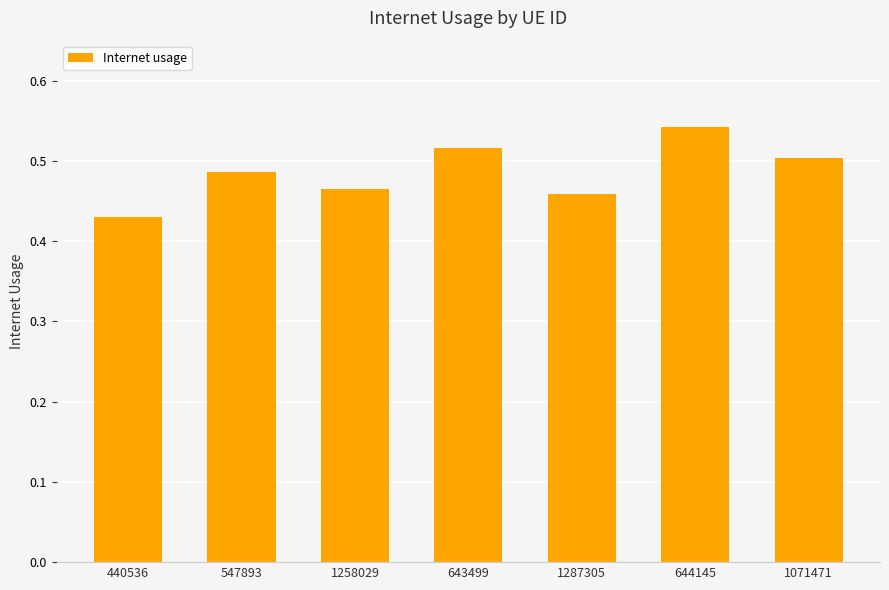

What is the label of the 2nd bar from the right?

644145